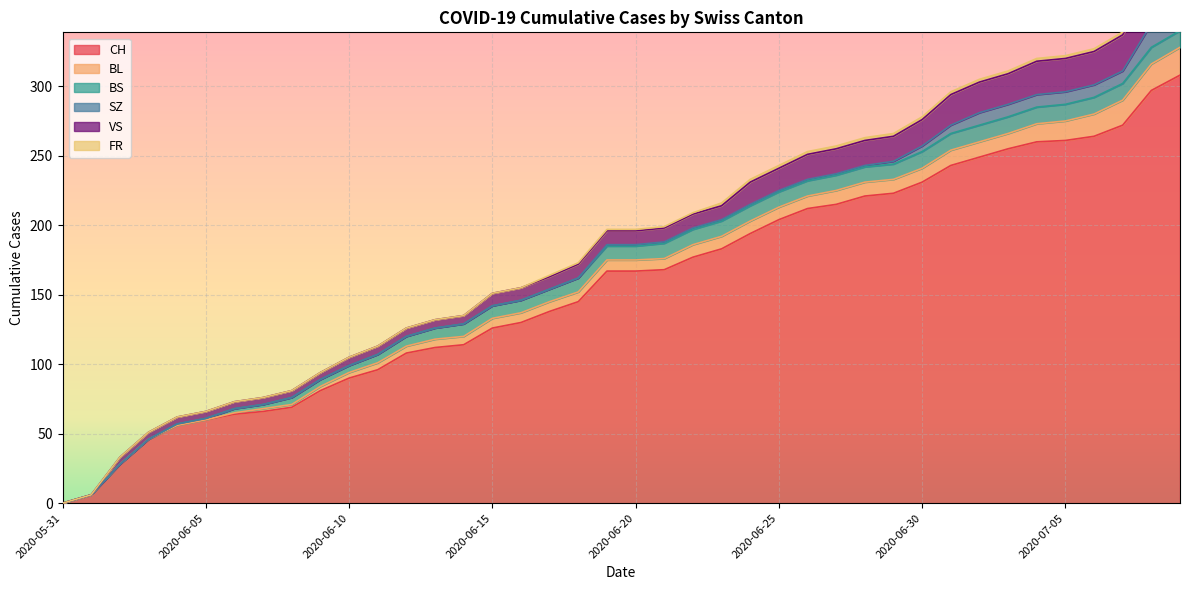

What is the approximate value of CH at 2020-06-10?

90